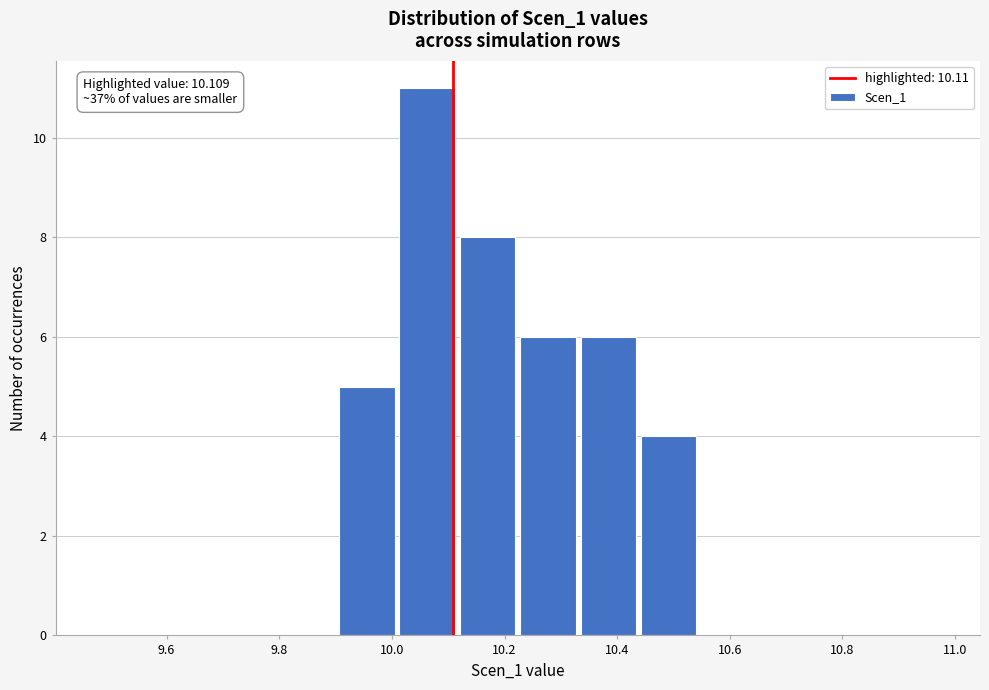

Over which range of the x-axis is the bar tallest?

10.00 to 10.12